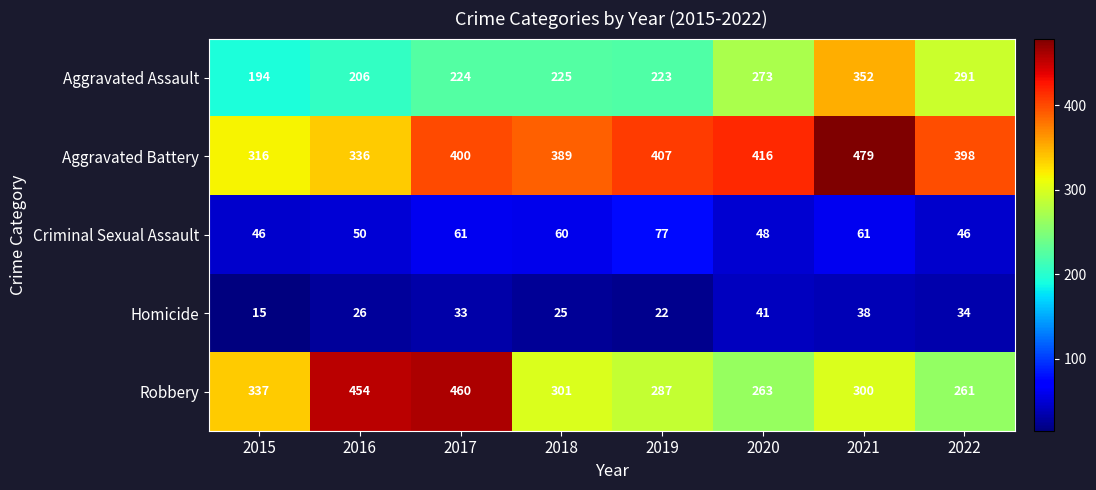

True or false: Homicide has a value of 11 at 2022.

False